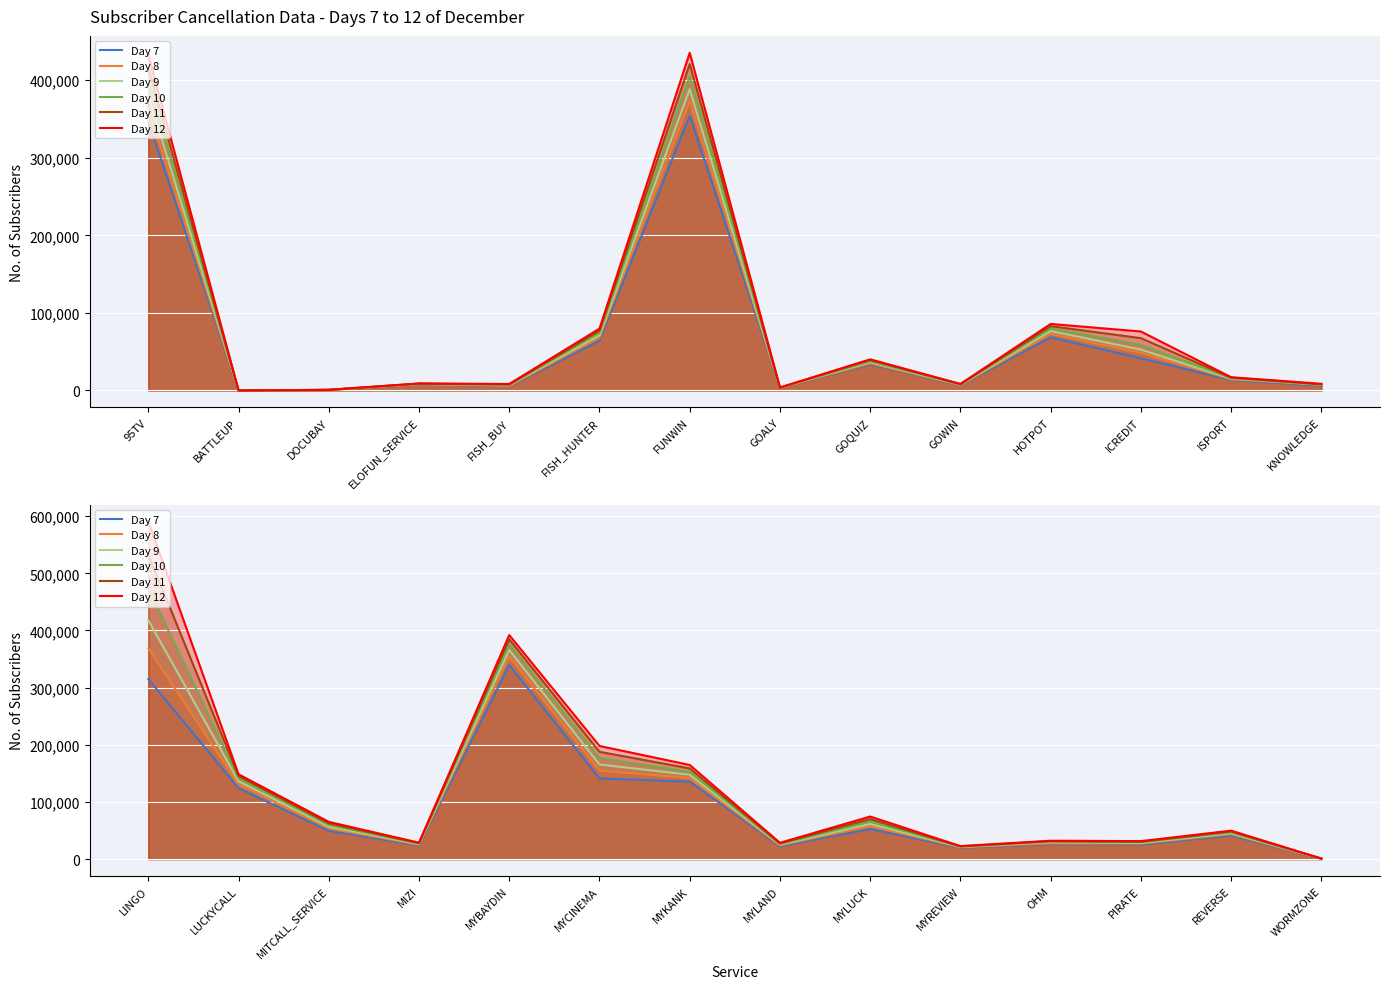

What is the difference between the maximum and minimum values in the Day 9 series?

416945